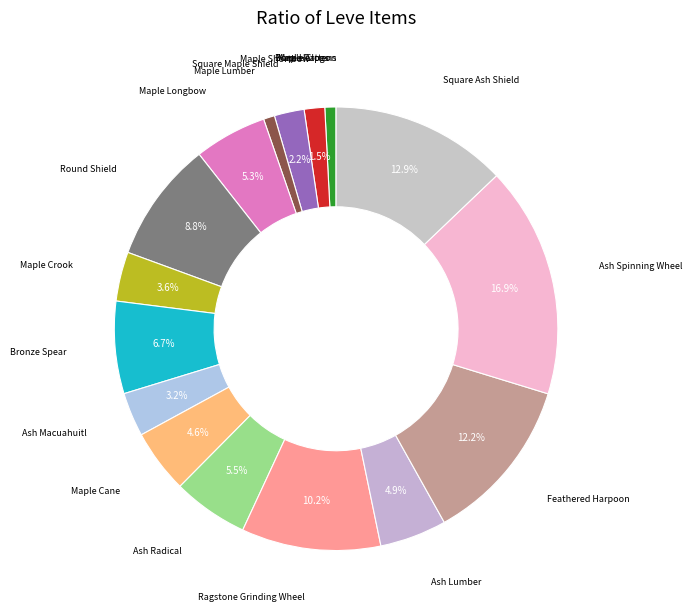

What is the smallest slice in the pie chart?

Bone Harpoon